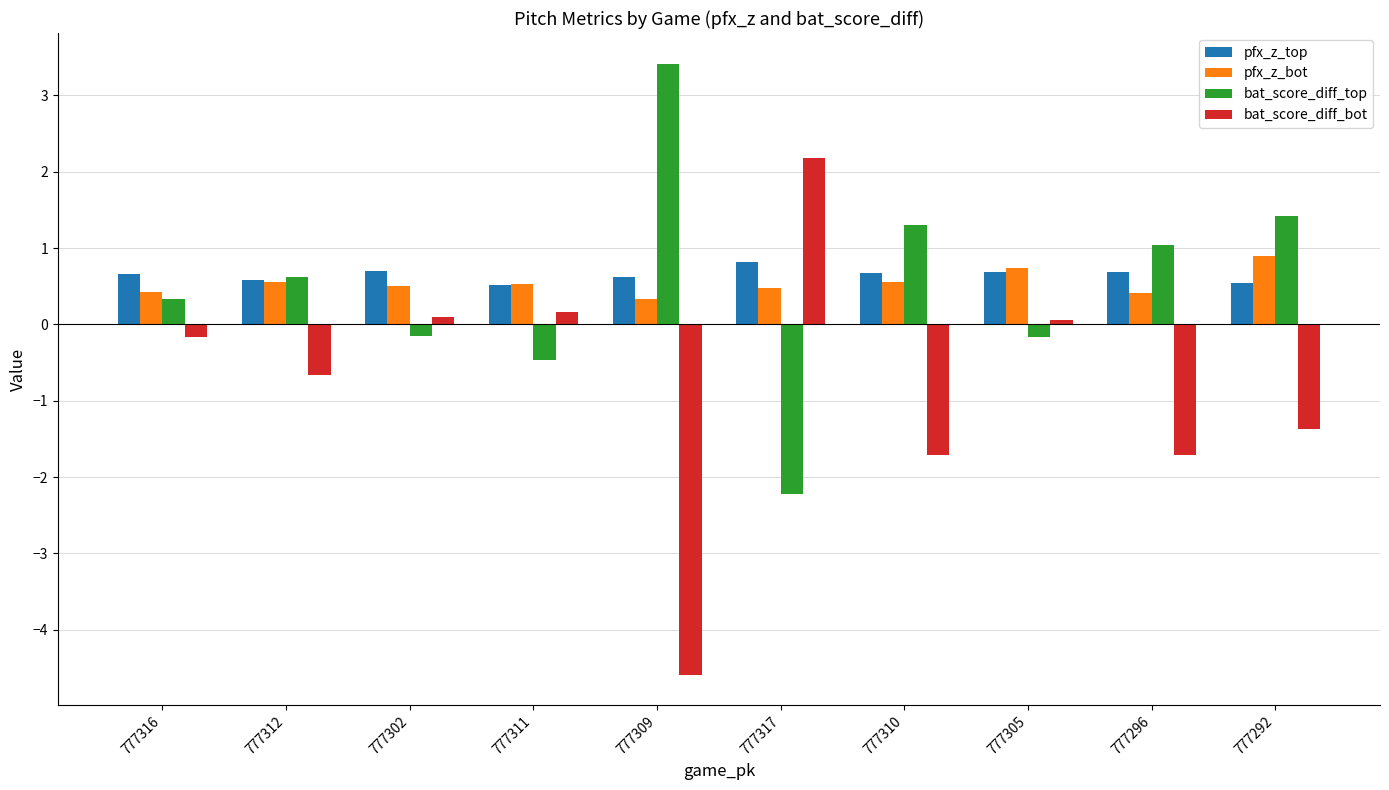

What is the greatest value displayed?

3.4